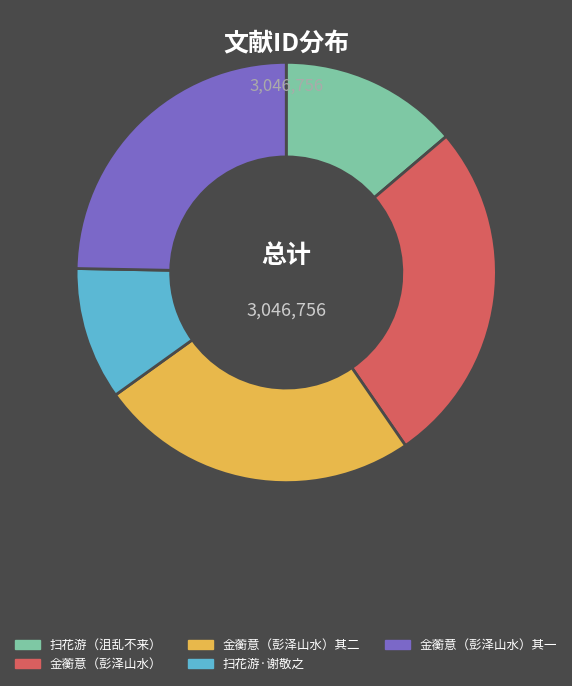

Which slice is the largest?

金蘅意（彭泽山水）